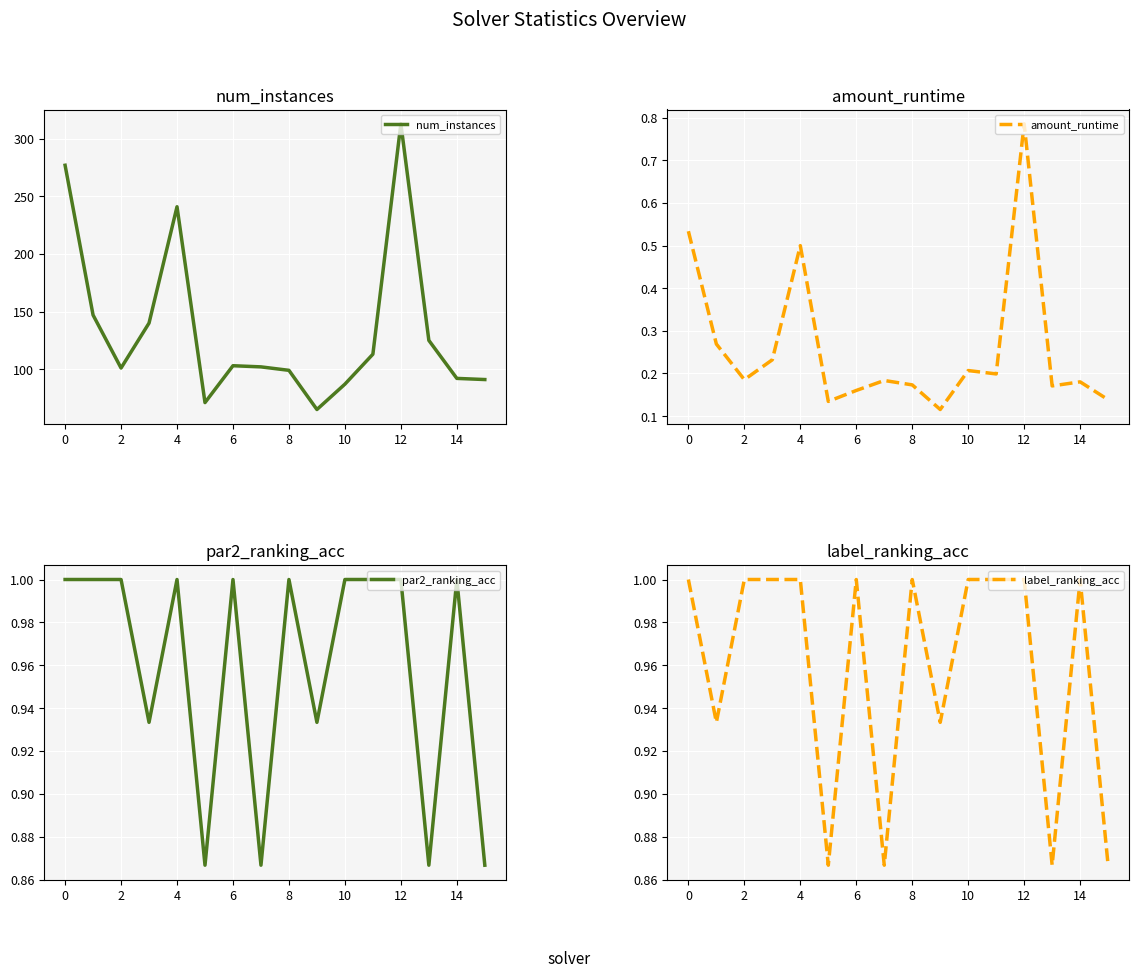

At how many categories does at least one series exceed 101?

9